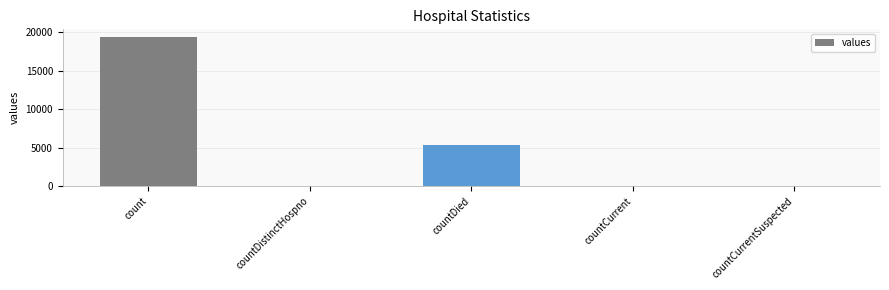

What is the approximate value at countDied, to the nearest 50?

5350